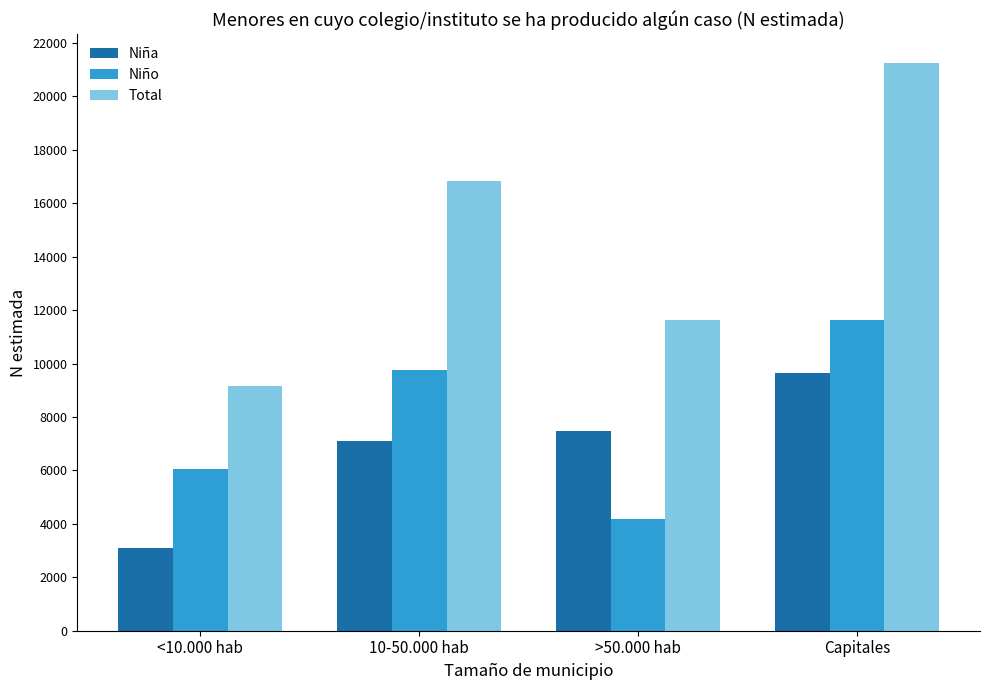

Where is Niño nearest to the value 7896?

<10.000 hab